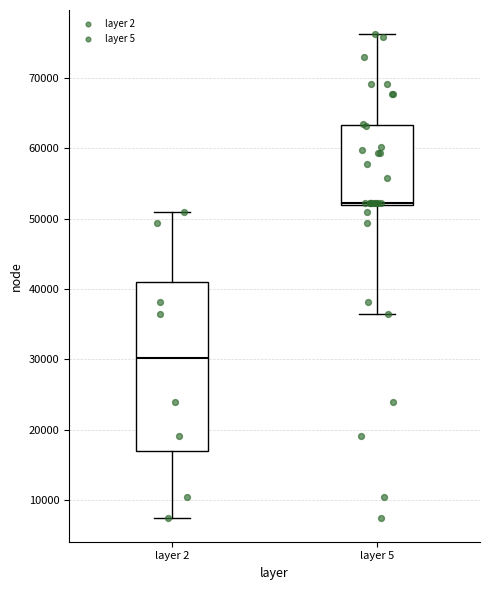

Reading left to right, read every box against the y-axis: the position of its median line, the range the box covers, and the ends of its whiskers. The values are not printed on the chart, so give them approximately, as read against the axis.

layer 2: median 30000, box 17000 to 41000, whiskers 7000 to 51000
layer 5: median 52000 (just above the box's lower edge), box 52000 to 63000, whiskers 36000 to 76000